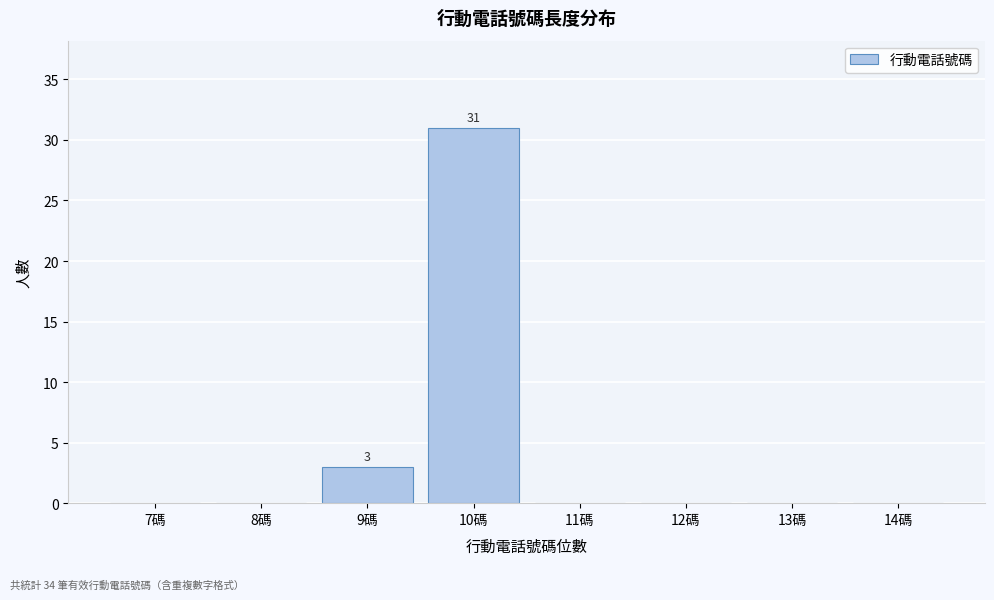

Reading left to right, list all the values displayed in this chart.

7碼=0	8碼=0	9碼=3	10碼=31	11碼=0	12碼=0	13碼=0	14碼=0